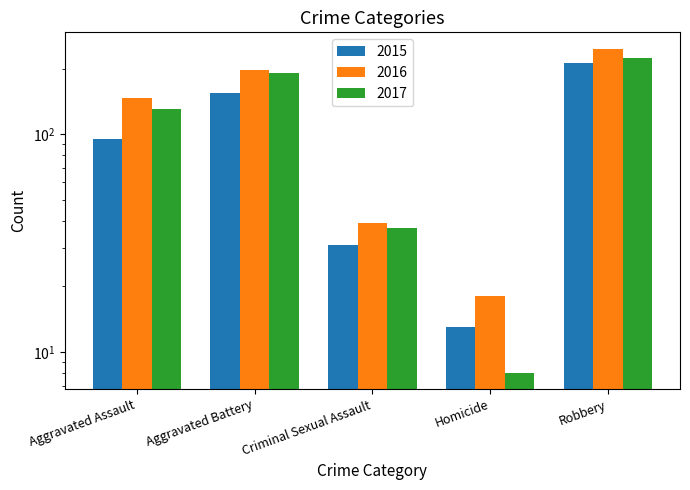

Which series has the widest spread of values?

2016